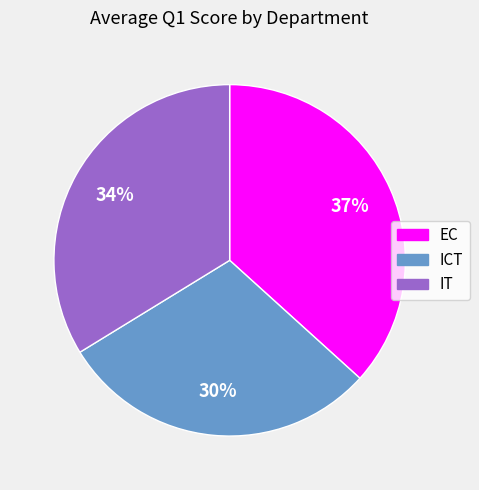

To the nearest percent, what is the combined percentage of EC and ICT?

66%